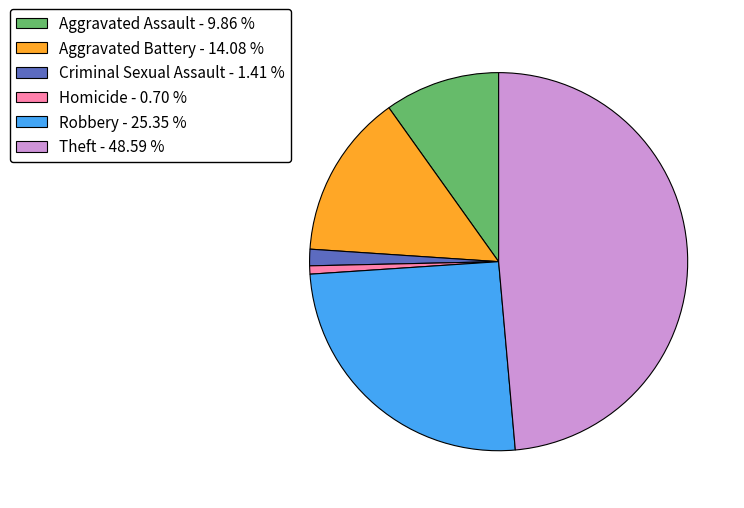

Is the sum of Theft and Robbery greater than half?

Yes